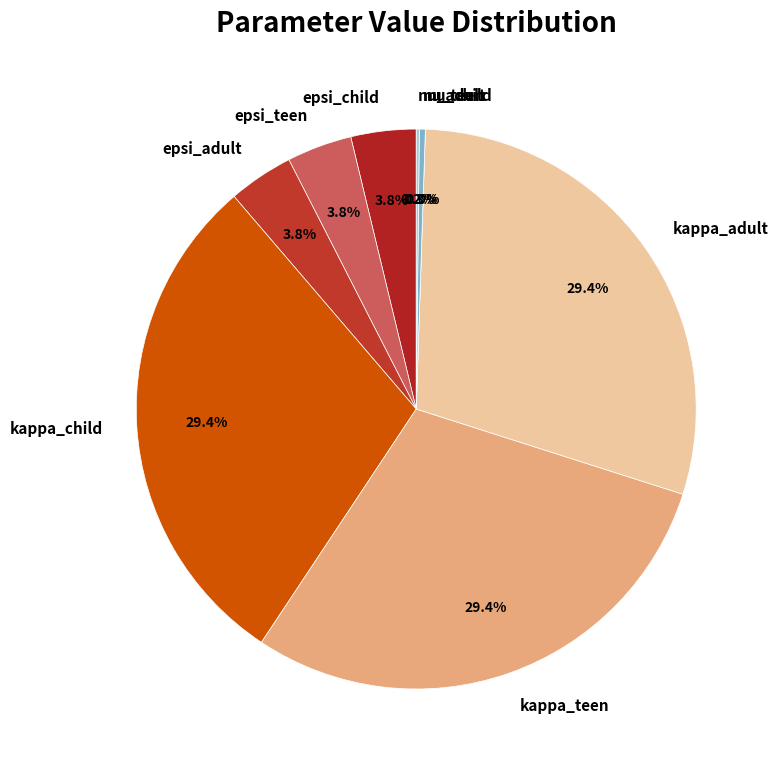

The kappa_teen slice represents 43% of the pie. True or false?

False